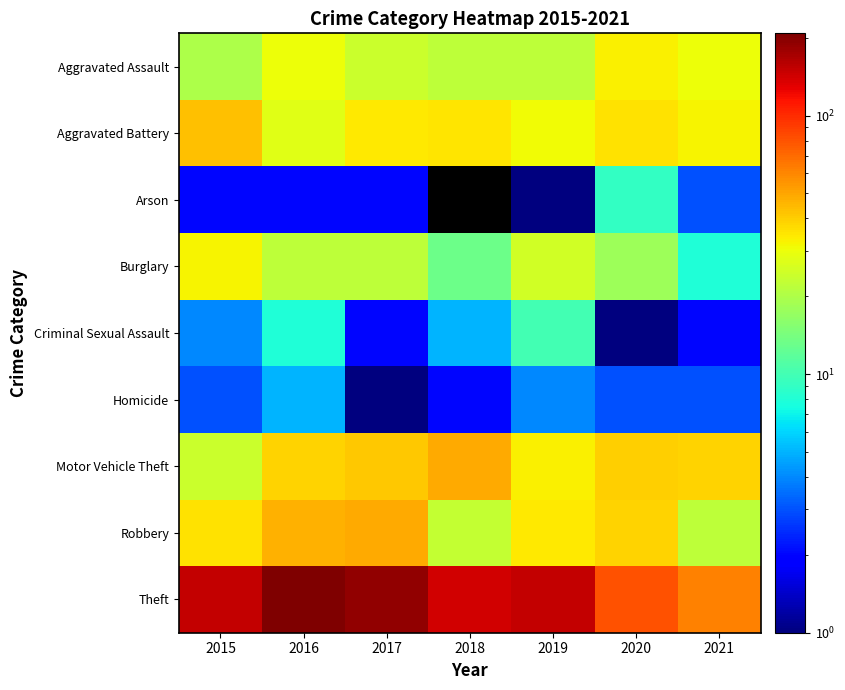

At which label does Aggravated Assault first exceed 24?

2016